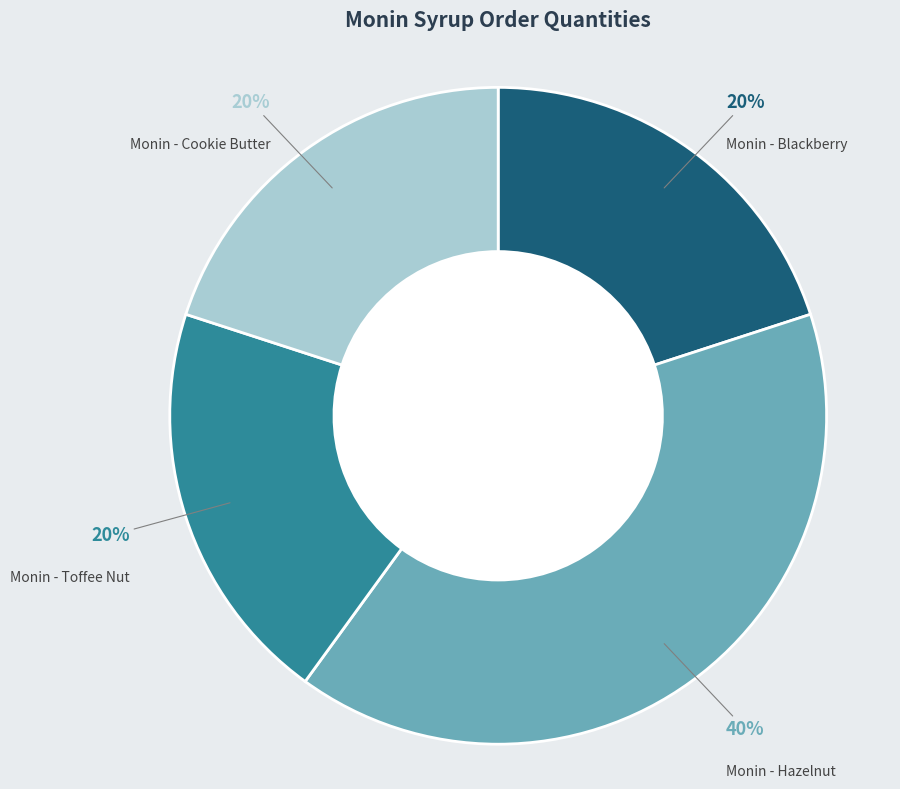

Is there a majority slice in this chart?

No